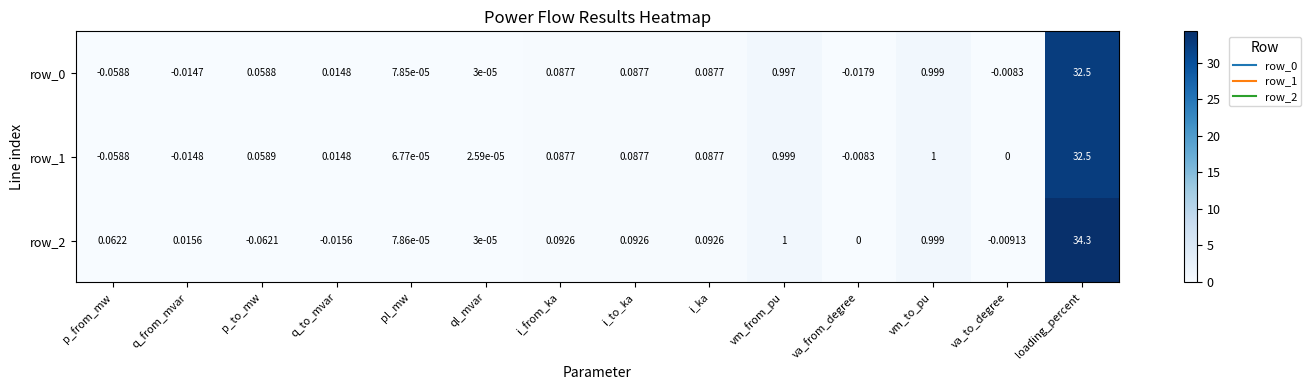

How many series are shown in this chart?

3